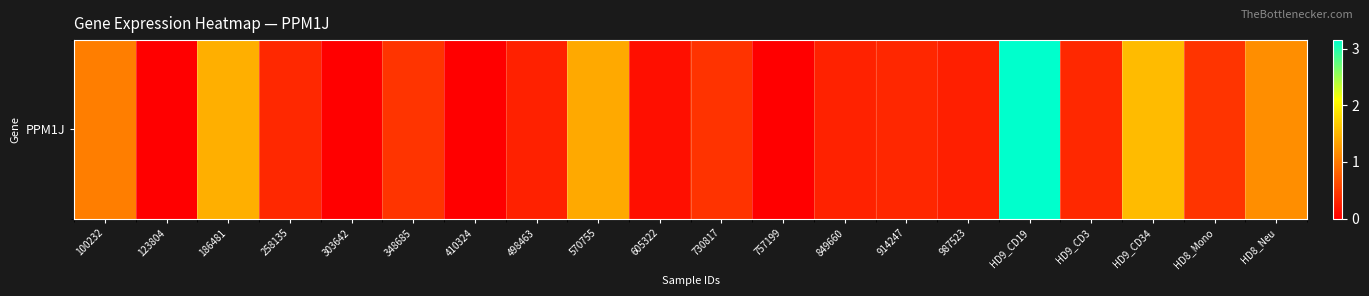

Count the number of data series in this chart.

1